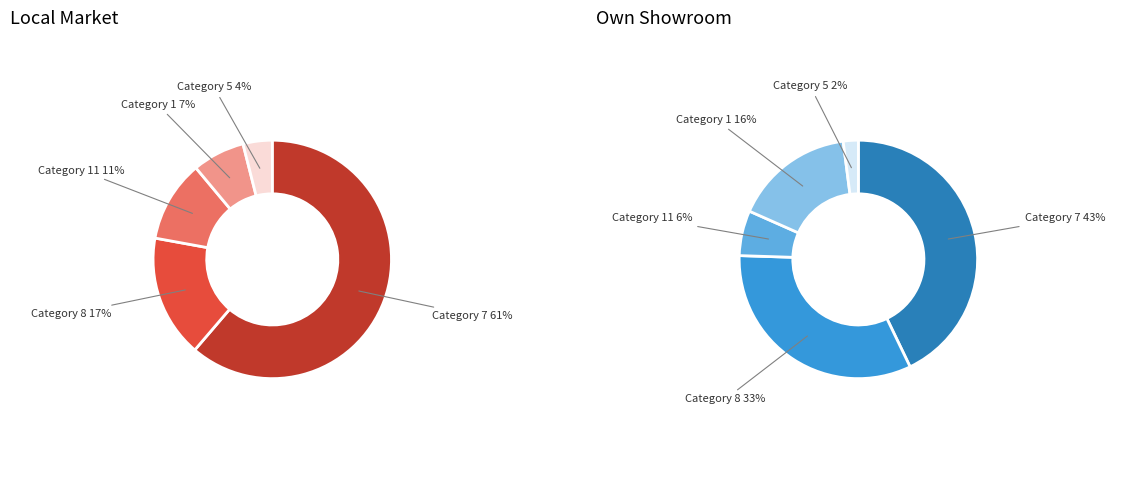

Combined, do 6 and 4 account for over 50%?

No